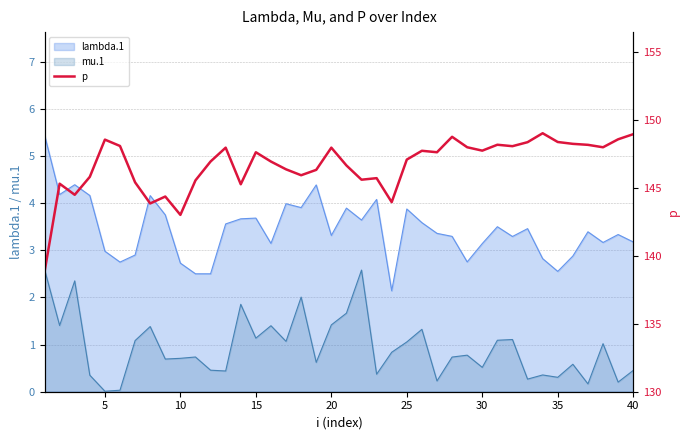

True or false: mu.1 and lambda.1 intersect in this chart.

False